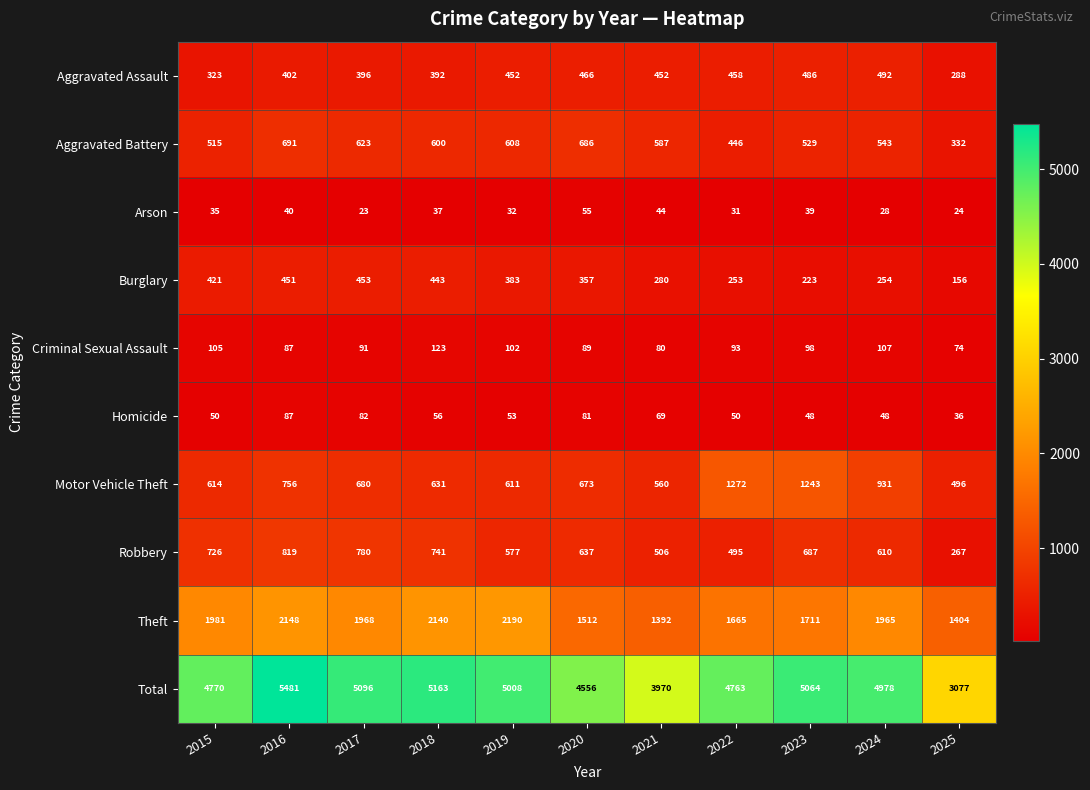

What is the difference between the maximum and minimum values in the Arson series?

32